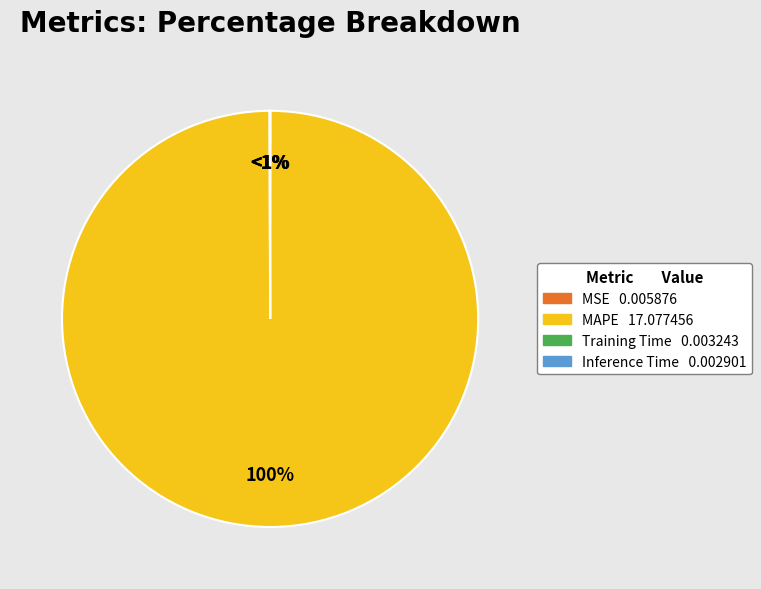

What is the largest slice in the pie chart?

MAPE